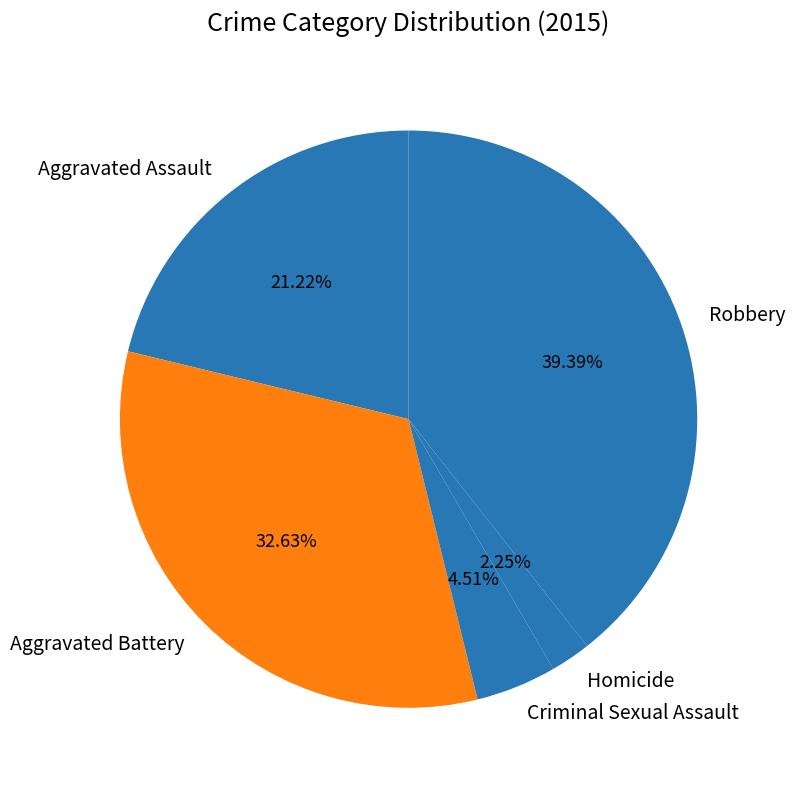

To the nearest percent, what portion does Aggravated Assault represent?

21%